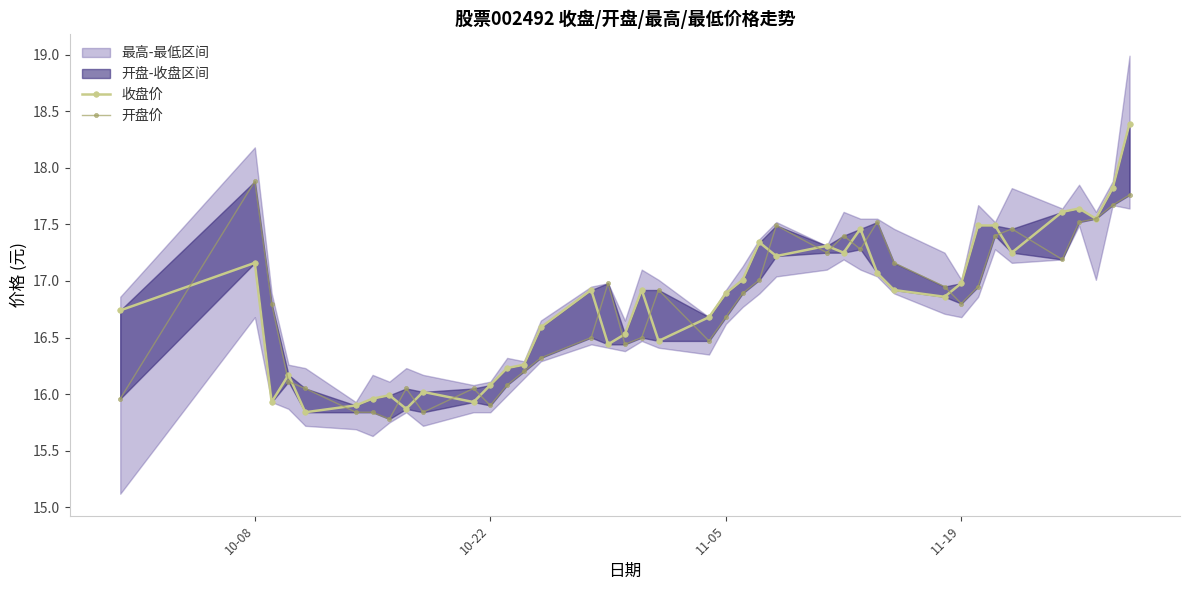

True or false: 收盘价 and 开盘价 cross at least once.

True